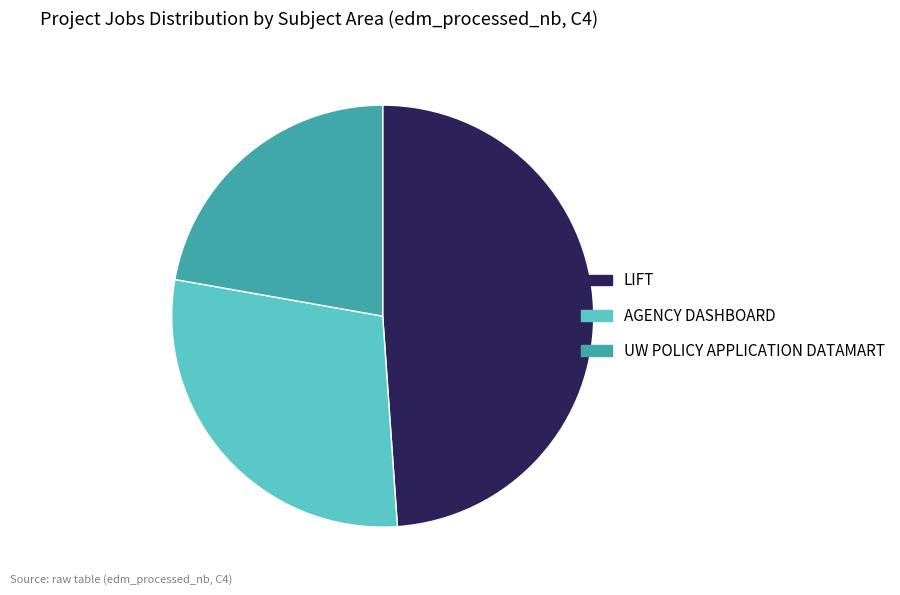

True or false: UW POLICY APPLICATION DATAMART accounts for 22% of the total.

True